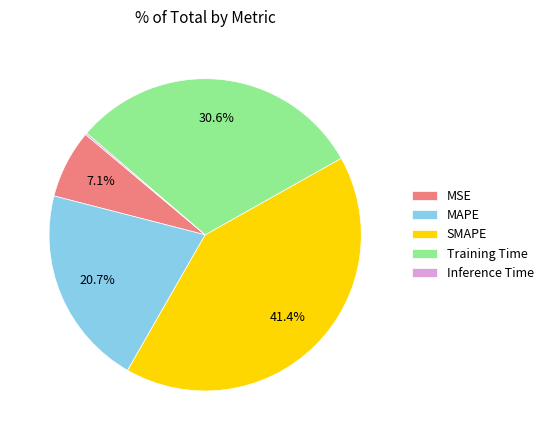

To the nearest percent, what is the difference between the Training Time and MSE slice percentages?

23%